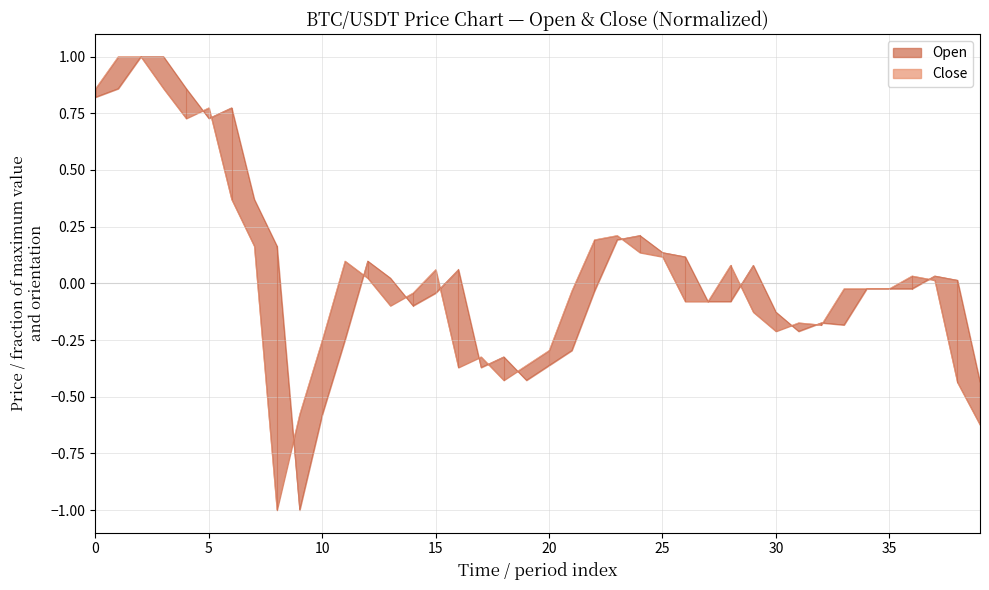

Is it true that Close line equals -0.3 at 20?

True